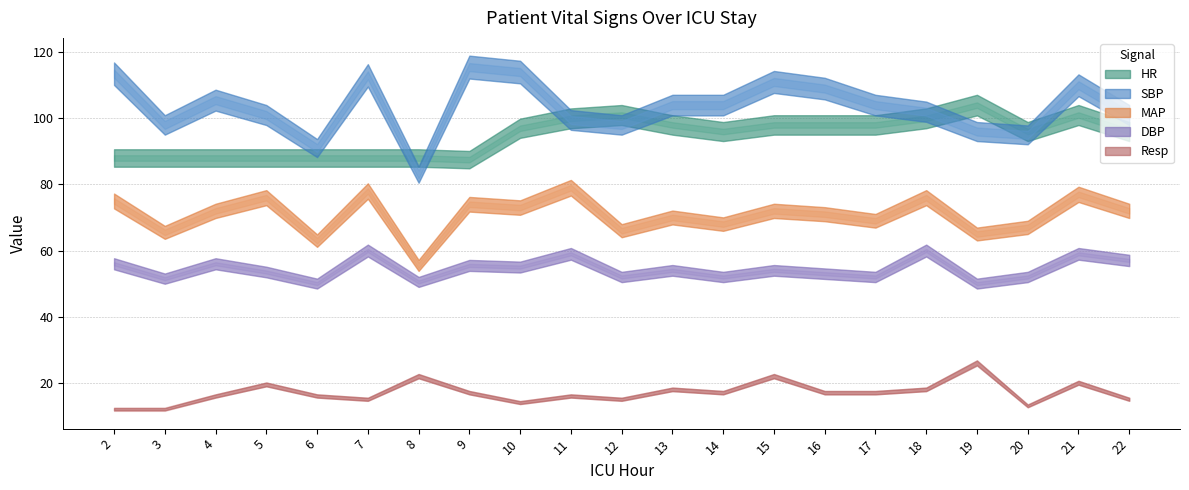

Does the chart have visible grid lines?

Yes